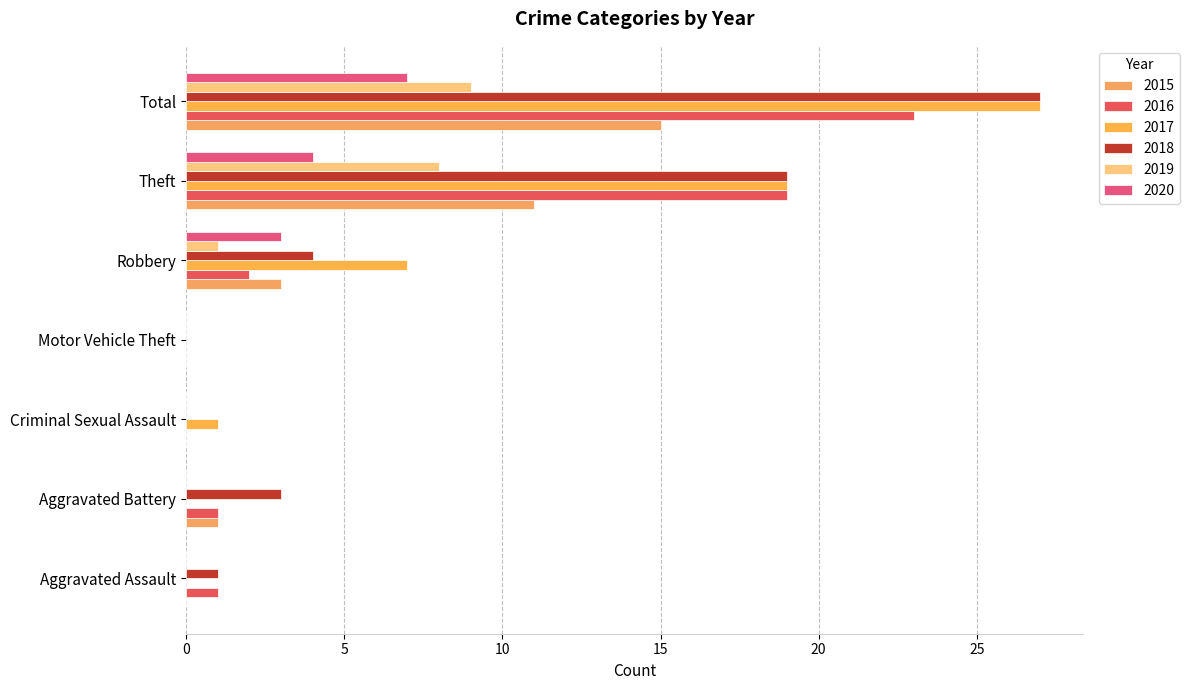

How many data points does each series have?

7